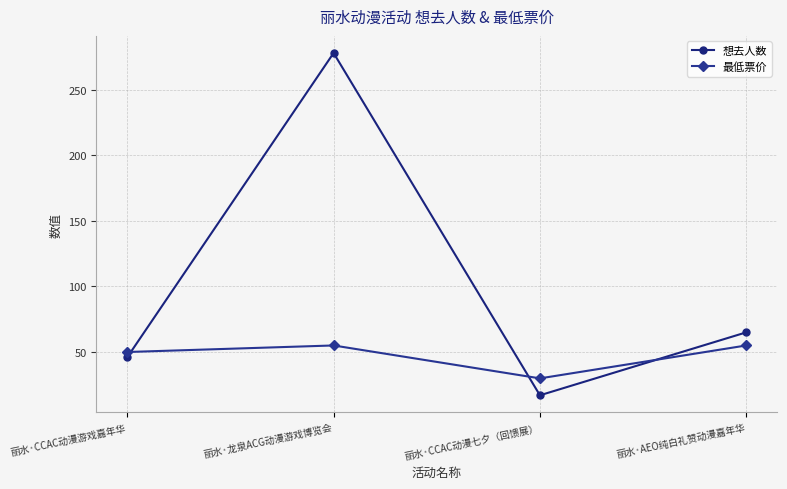

What is the label of the 2nd point from the right?

丽水·CCAC动漫七夕（回馈展）